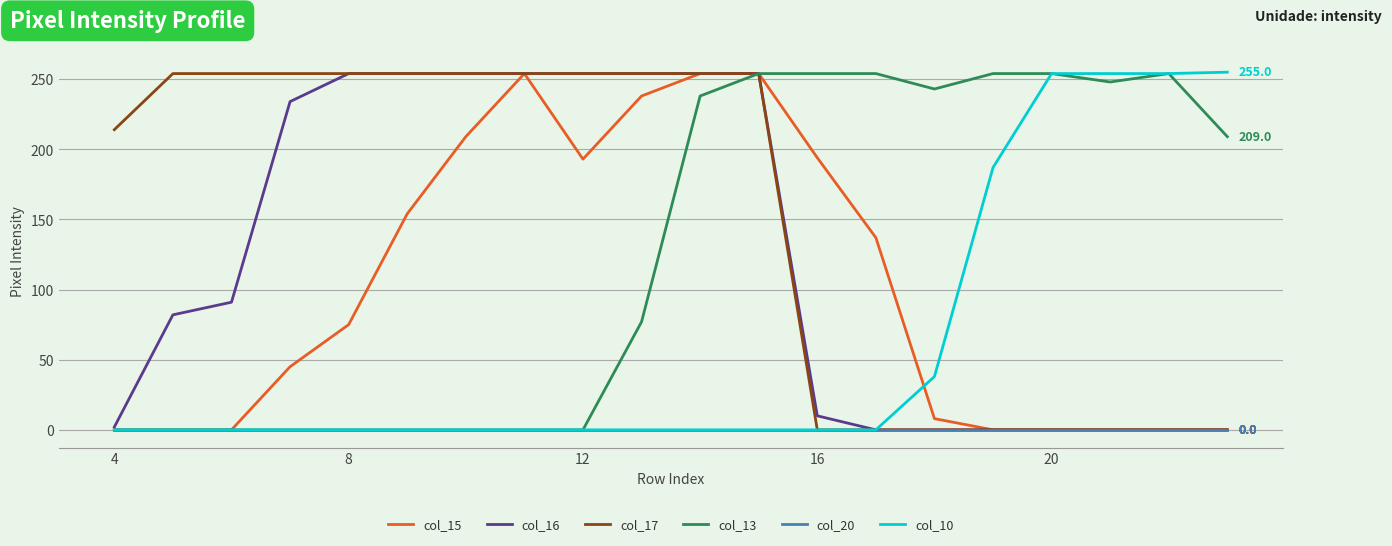

What is the greatest value displayed?

255